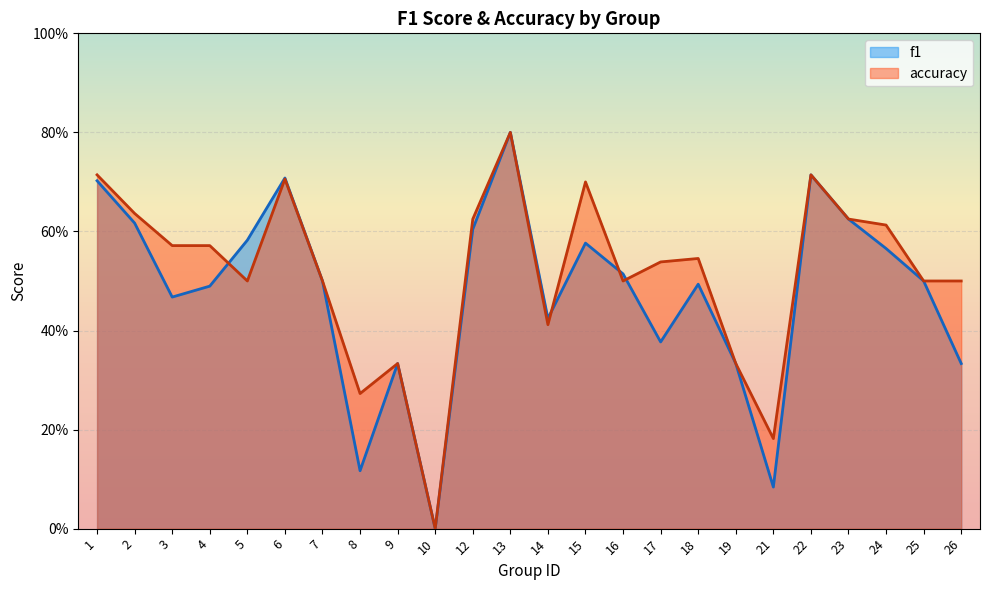

What are all the series names shown in the legend?

f1, accuracy